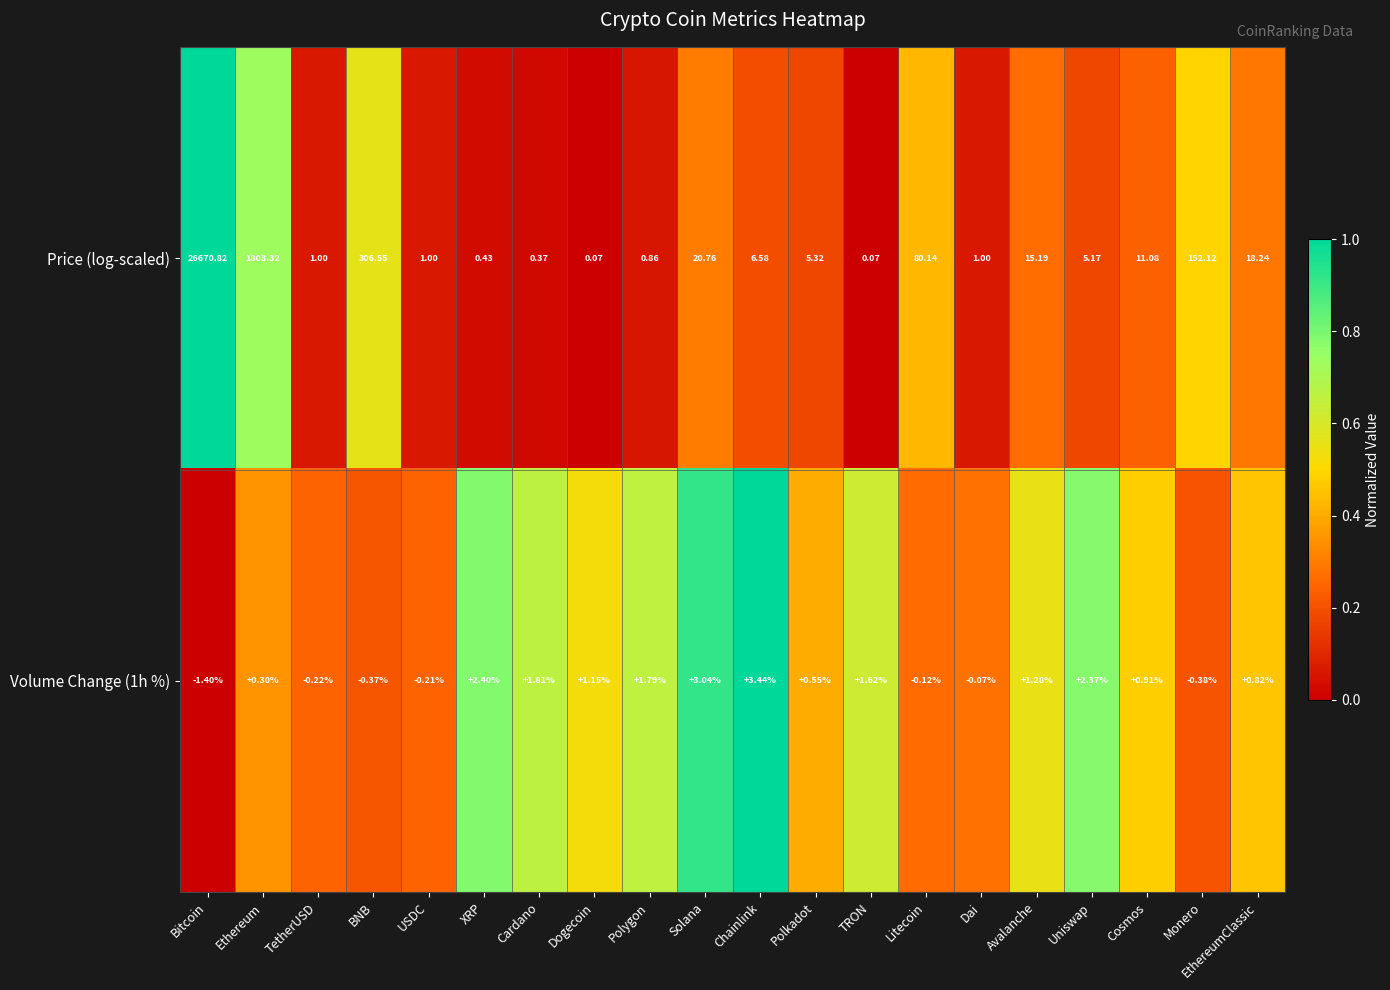

Where is Price (log-scaled) nearest to the value 13335?

Ethereum